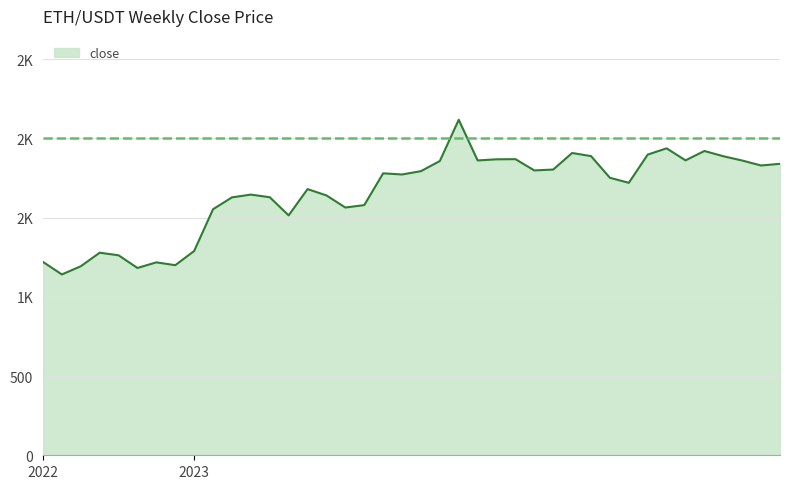

What is the difference between the maximum and minimum values?

976.5